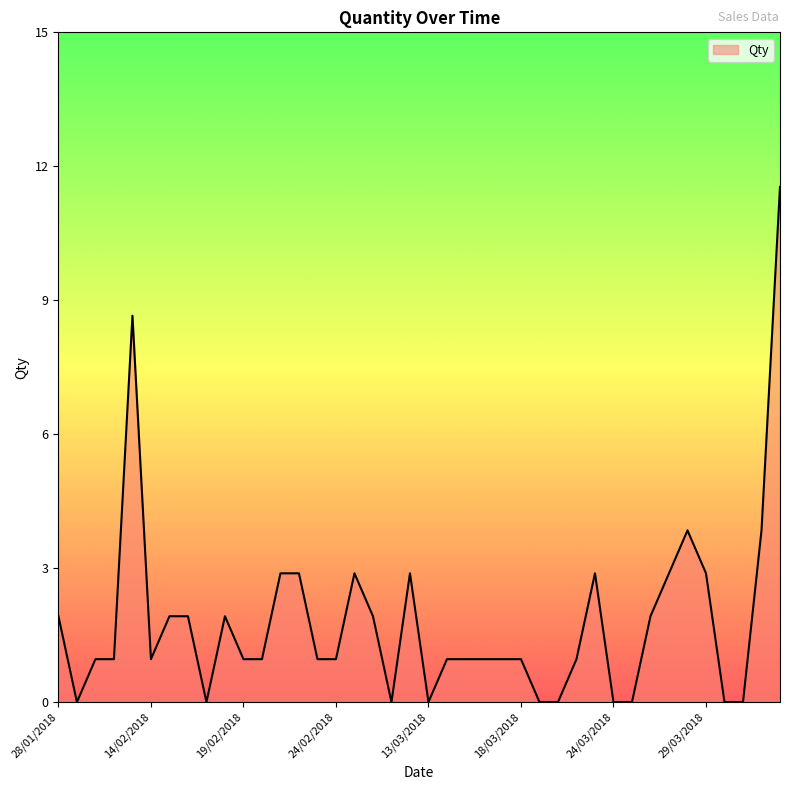

Is this an area chart (filled region under the line)?

Yes